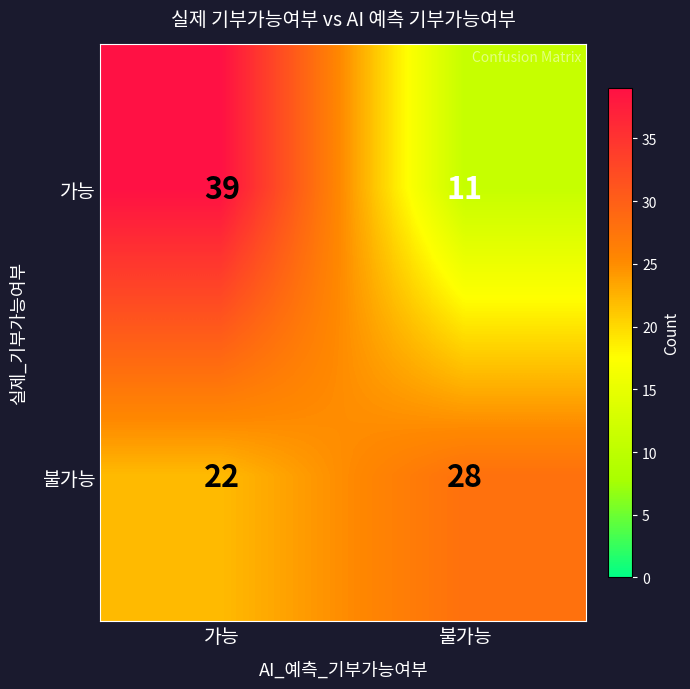

What is the sum of the 가능 values at 불가능 and 가능?

50